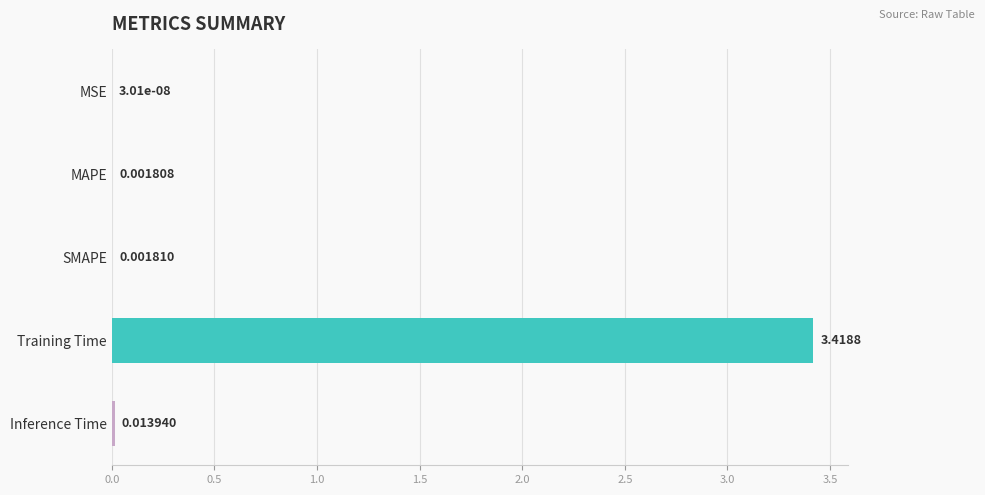

Are the bars grouped side by side (vs. stacked)?

No